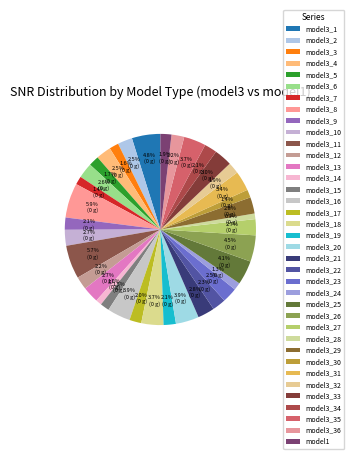

How many segments does this pie chart have?

37